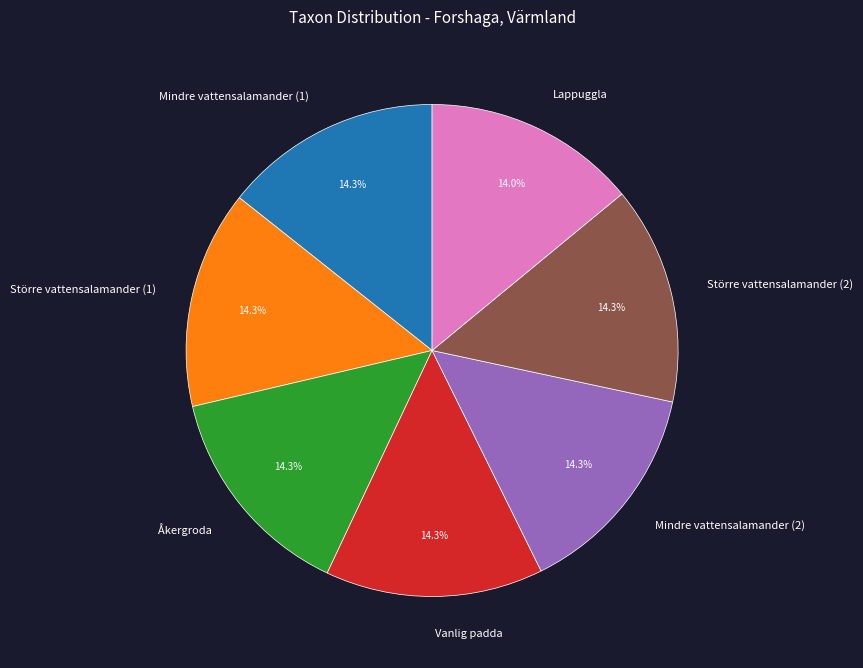

Count the number of slices in the pie.

7